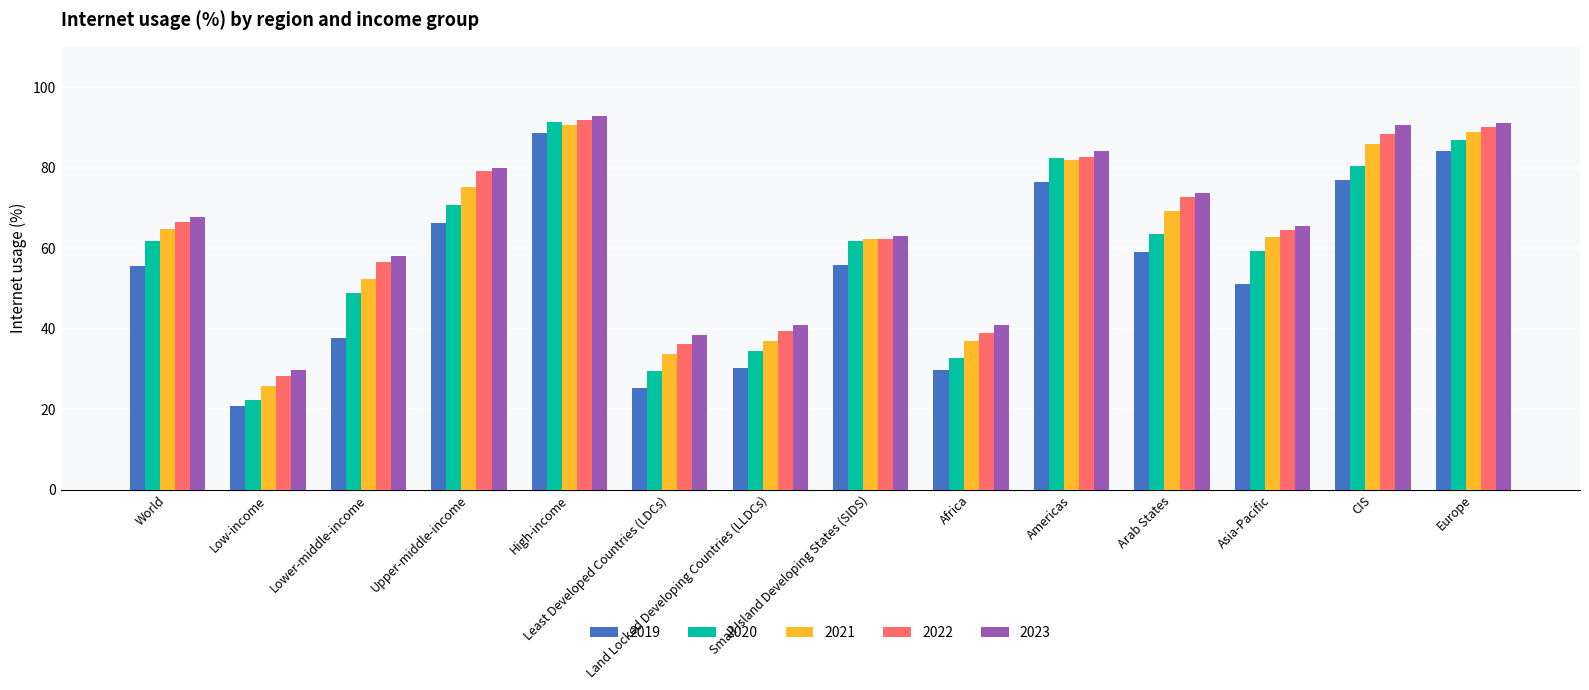

What is the minimum value for 2019?

20.9